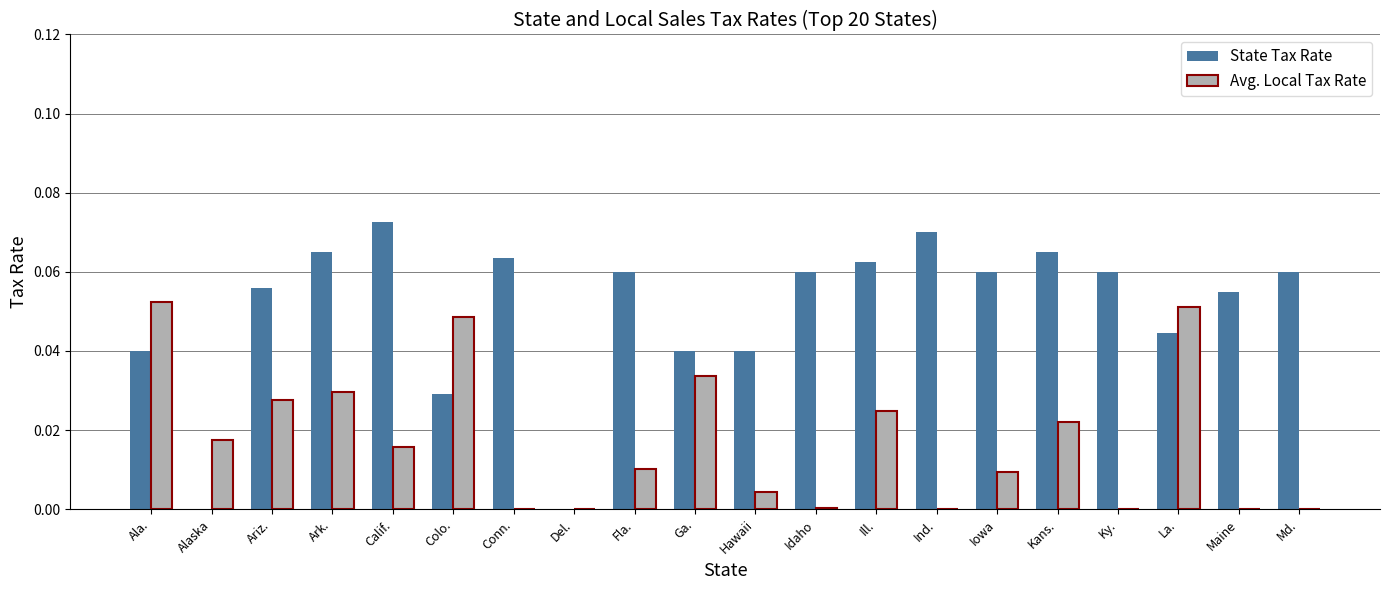

The value of Avg. Local Tax Rate at Del. is 0.0. True or false?

True